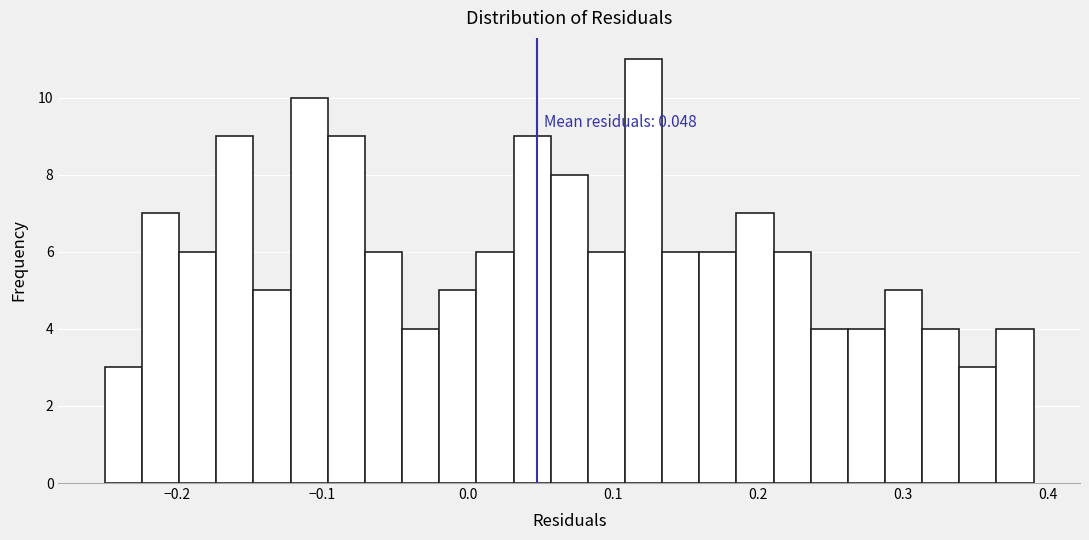

Around what value on the x-axis is the tallest bar? Give the approximate position of its centre, as read against the axis.

0.12